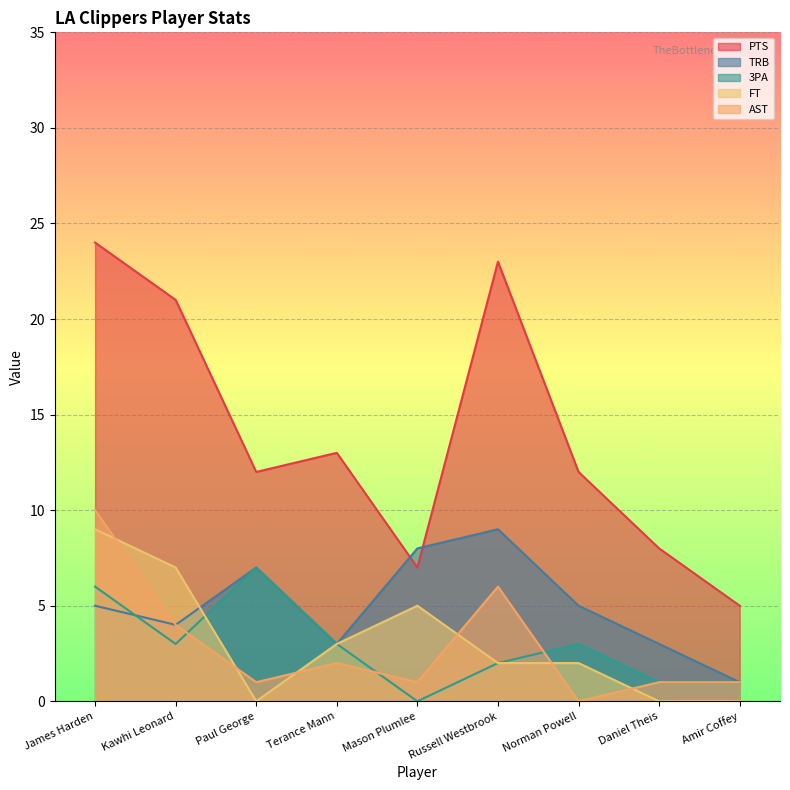

Which category has the highest value in the PTS series?

James Harden